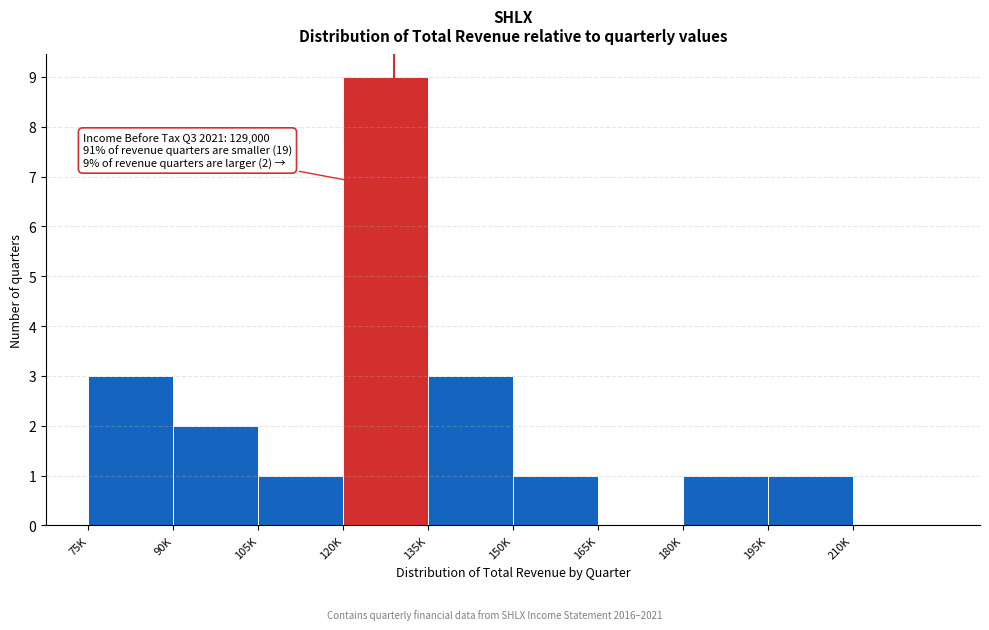

Reading right to left, what are all the values shown in this chart?

210K=0	195K=1	180K=1	165K=0	150K=1	135K=3	120K=9	105K=1	90K=2	75K=3